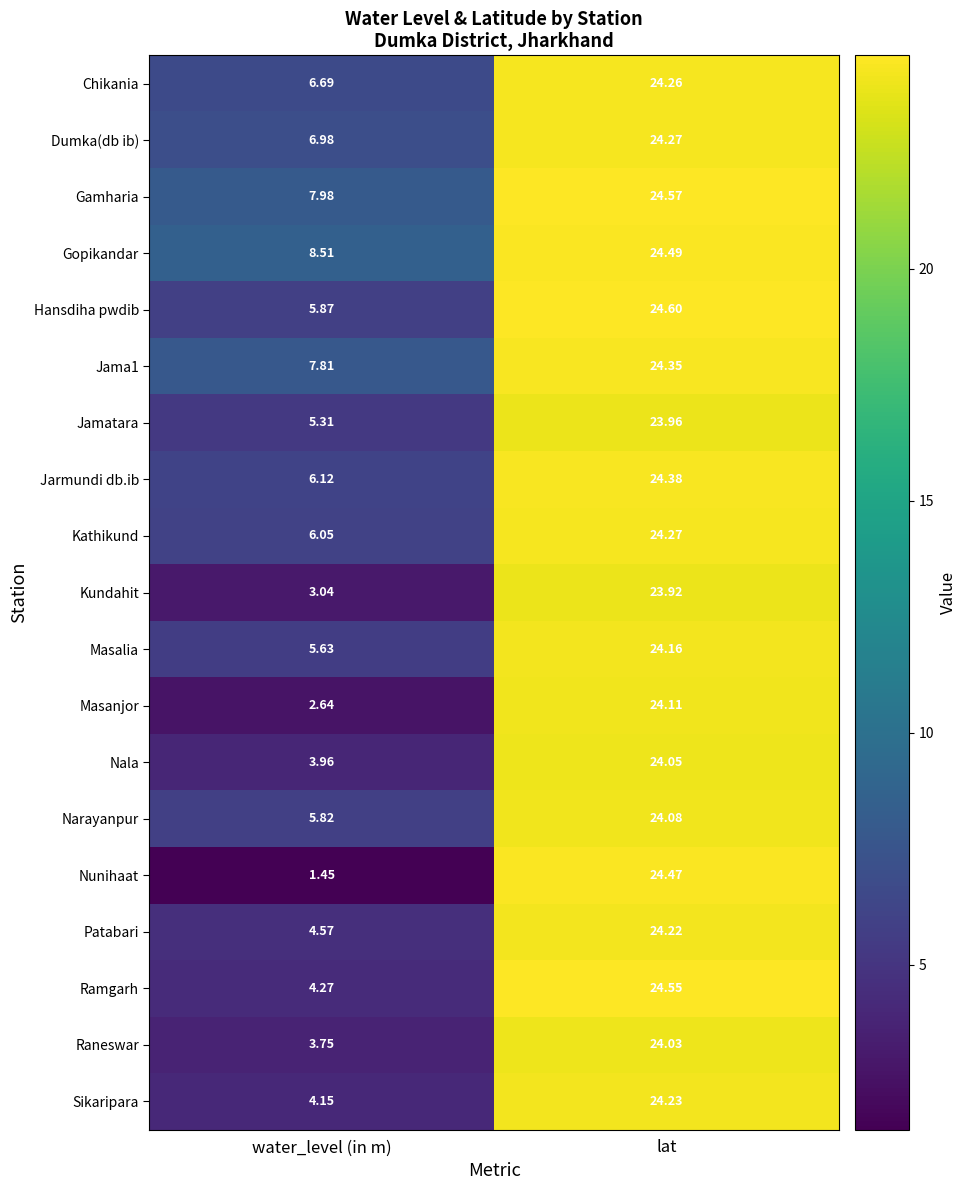

Where is Narayanpur nearest to the value 14?

water_level (in m)